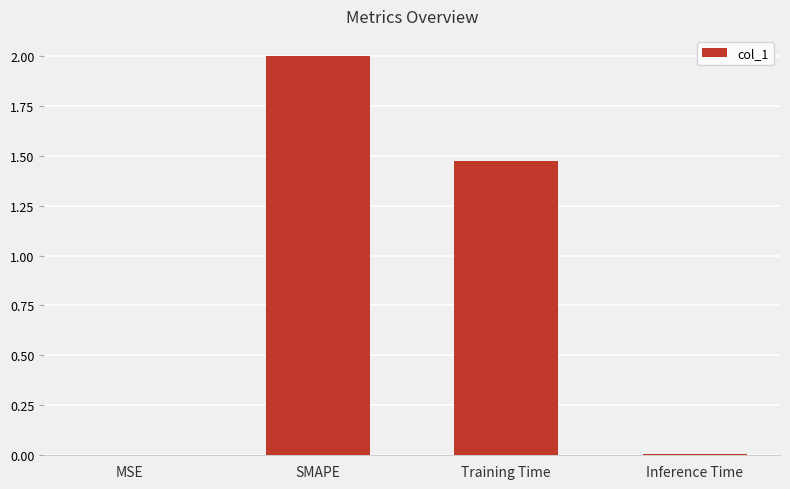

The value at Inference Time is 0.0. True or false?

True